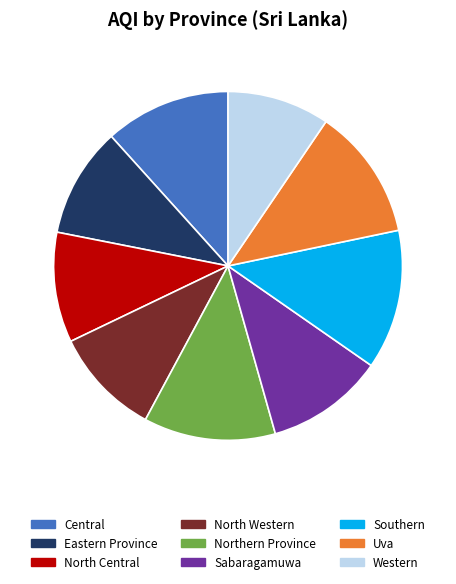

How many segments does this pie chart have?

9